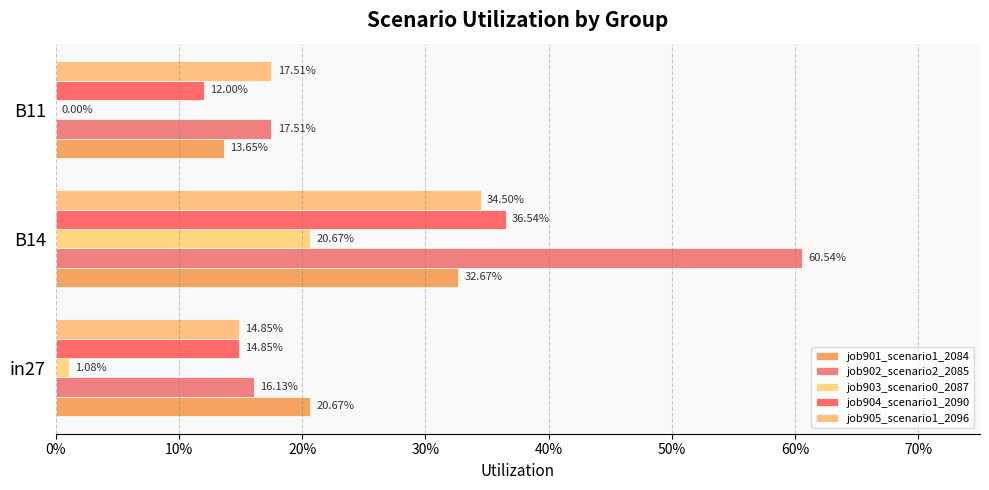

What are all the series names shown in the legend?

job901_scenario1_2084, job902_scenario2_2085, job903_scenario0_2087, job904_scenario1_2090, job905_scenario1_2096